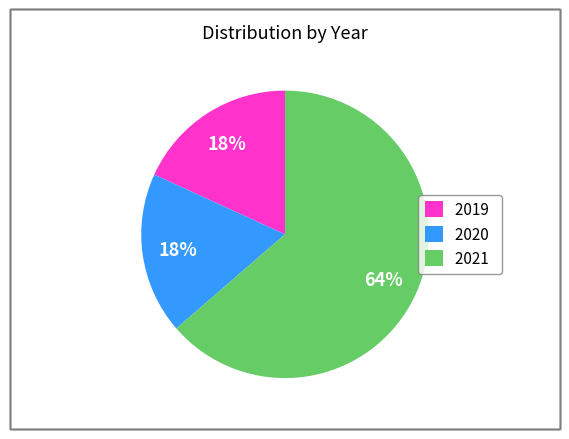

Is the sum of 2020 and 2019 greater than half?

No